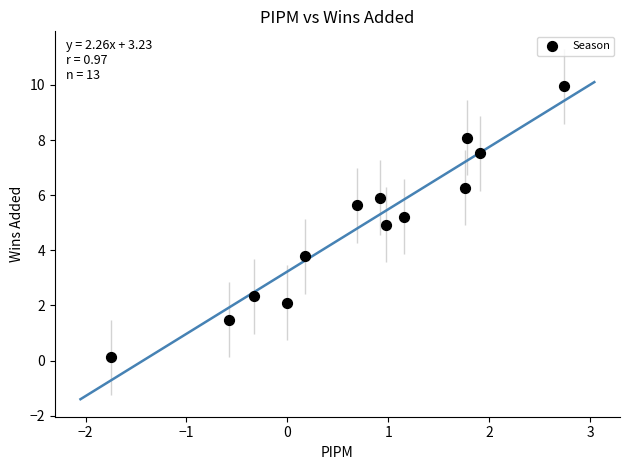

What is the range of Y values (max minus min)?

9.8